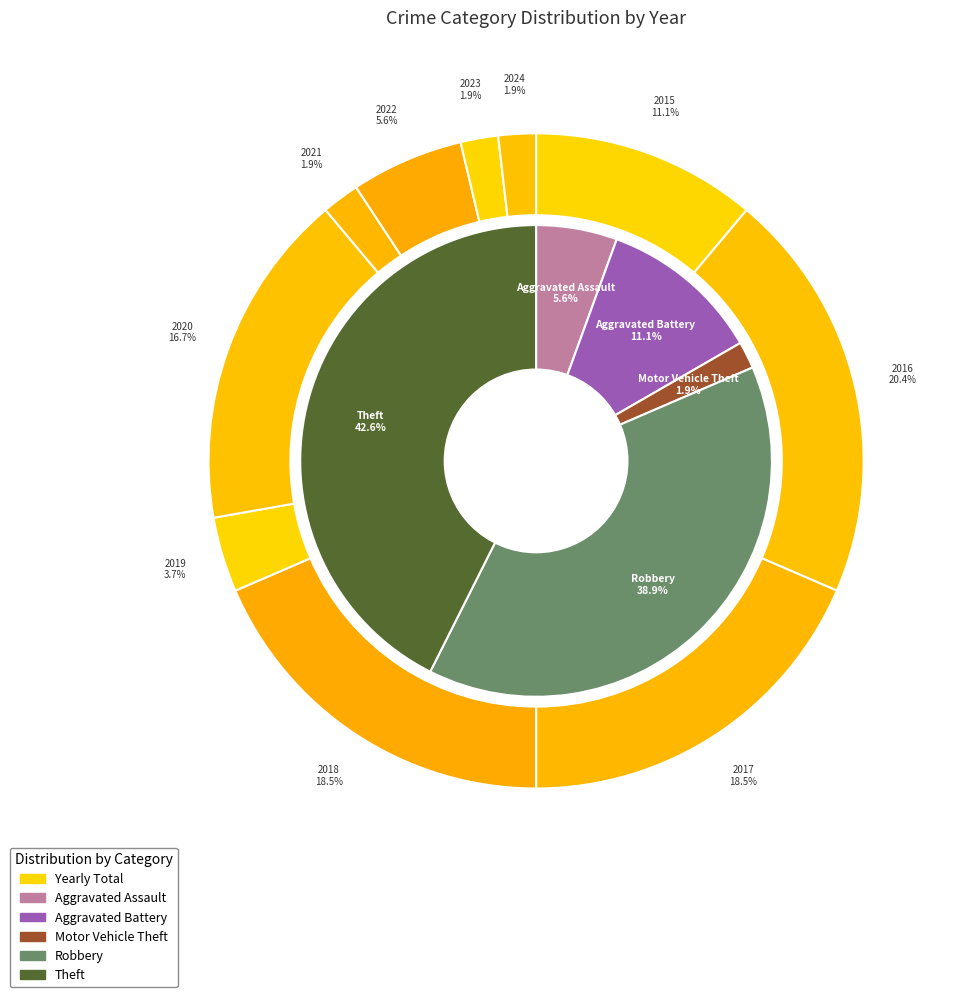

What is the smallest slice in the pie chart?

2021